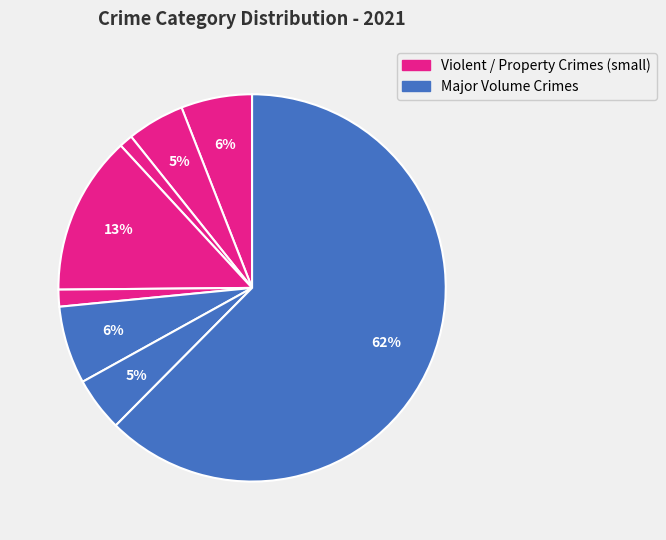

Count the number of slices in the pie.

8